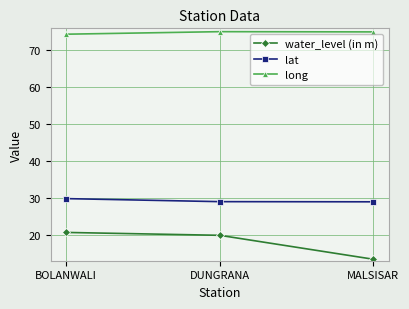

How many lines are shown in the chart?

3